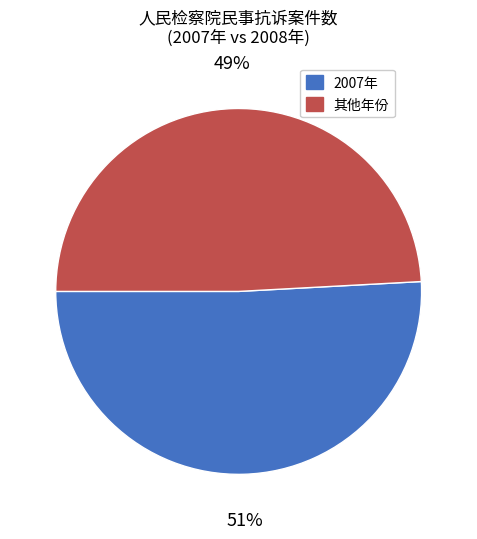

Is 2007年 the majority of the pie?

Yes